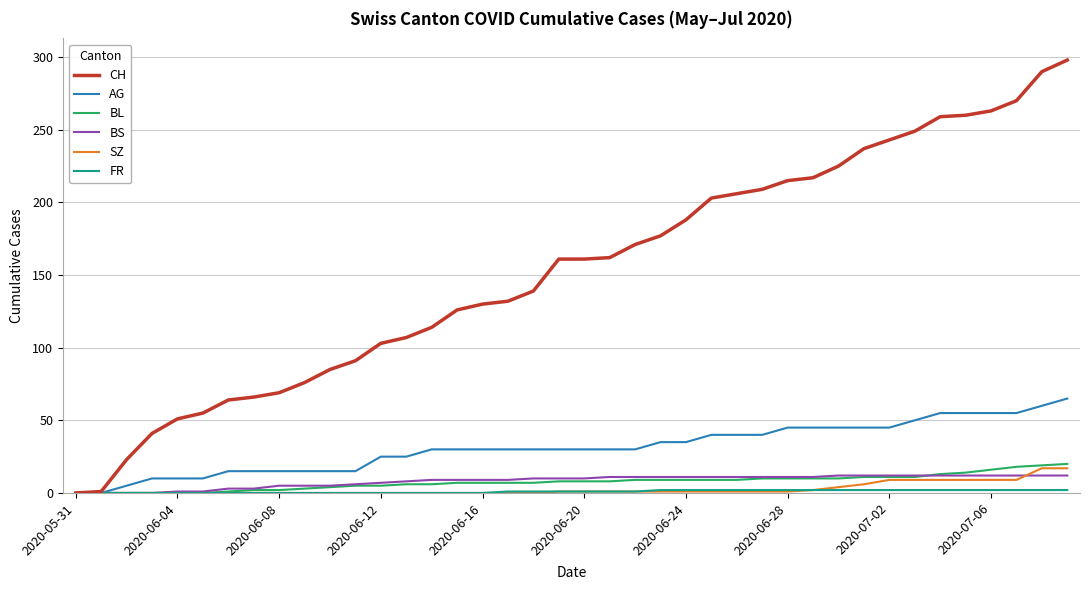

Which series has the widest spread of values?

CH